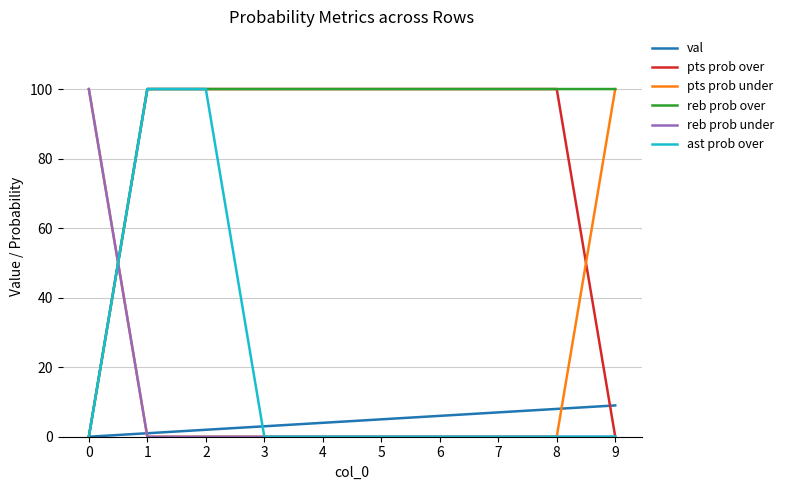

The value of reb prob over at 3 is 62. True or false?

False